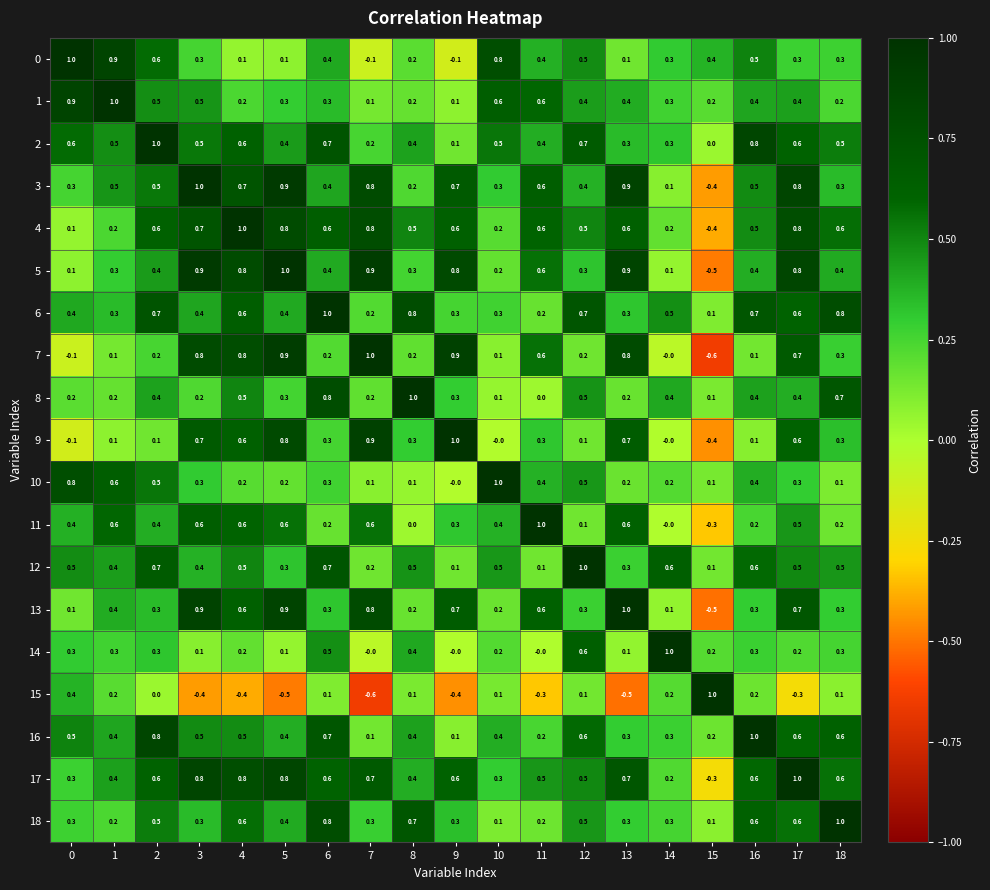

Is it true that 9 equals 0.7 at 3?

True